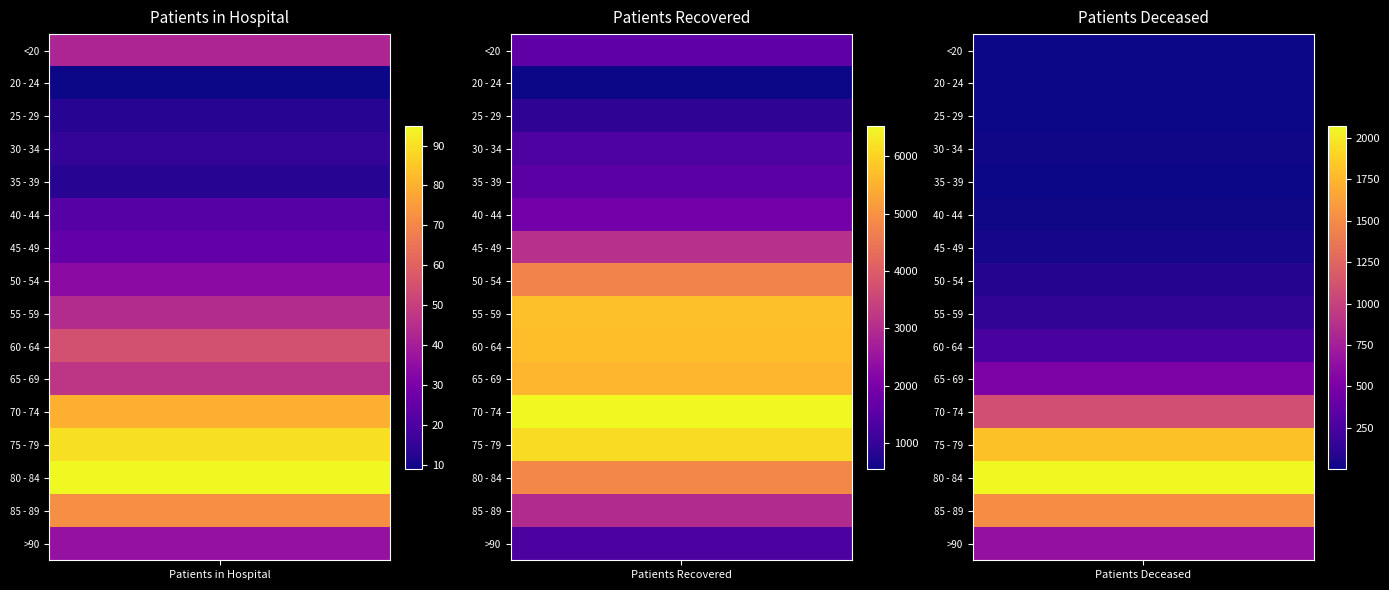

Reading left to right, transcribe all the data shown in this chart.

patients_in_hospital: patients_in_hospital=42	patients_recovered=9	patients_deceased=13	3=15	4=13	5=22	6=25	7=34	8=44	9=55	10=47	11=80	12=90	13=95	14=72	15=36
patients_recovered: patients_in_hospital=1602	patients_recovered=560	patients_deceased=933	3=1354	4=1535	5=1905	6=3092	7=4735	8=5719	9=5691	10=5576	11=6529	12=6125	13=4812	14=2972	15=1312
patients_deceased: patients_in_hospital=6	patients_recovered=3	patients_deceased=2	3=11	4=10	5=13	6=28	7=77	8=135	9=251	10=524	11=1101	12=1801	13=2075	14=1516	15=645